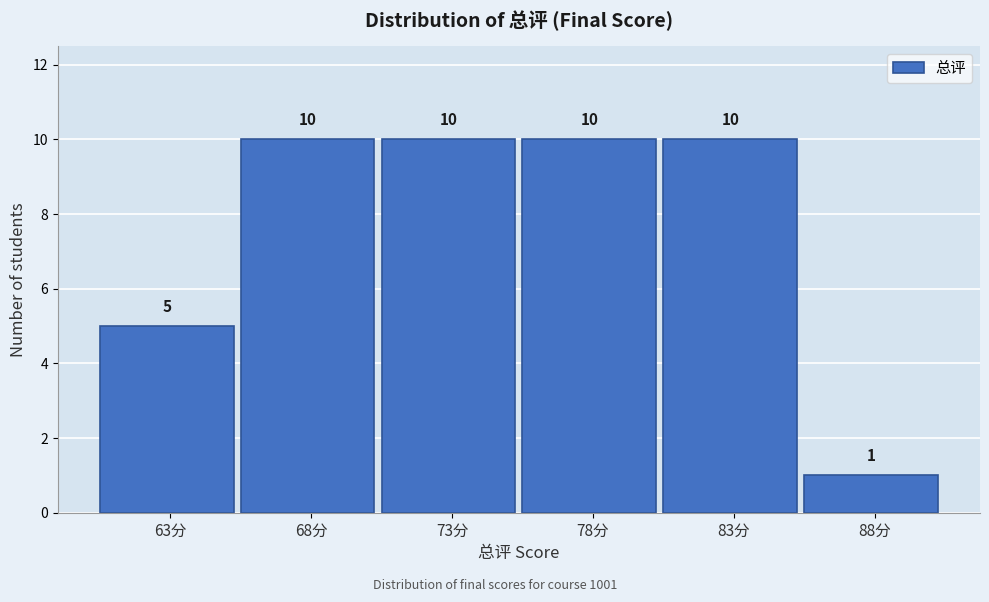

Reading left to right, what are all the values shown in this chart?

63分=5	68分=10	73分=10	78分=10	83分=10	88分=1